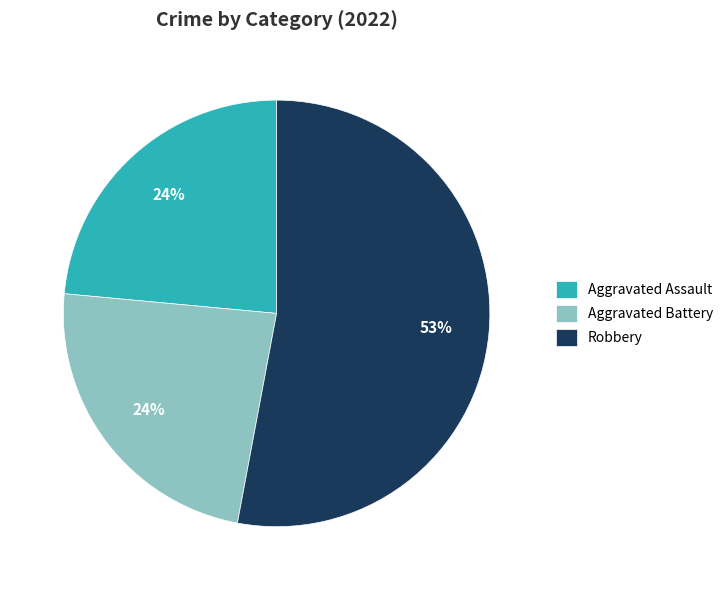

Approximately how many times larger is the value at Aggravated Assault compared to Aggravated Battery?

1.0